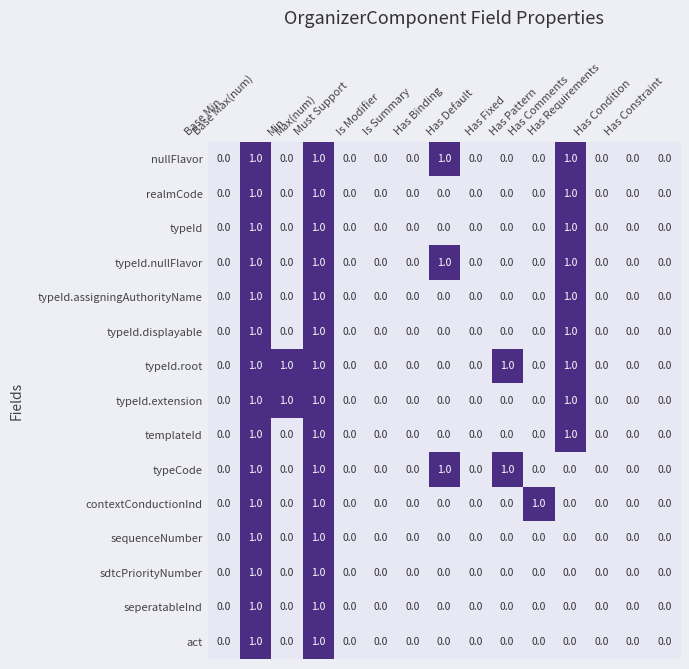

Count the typeId values in the range 0 to 1.

15